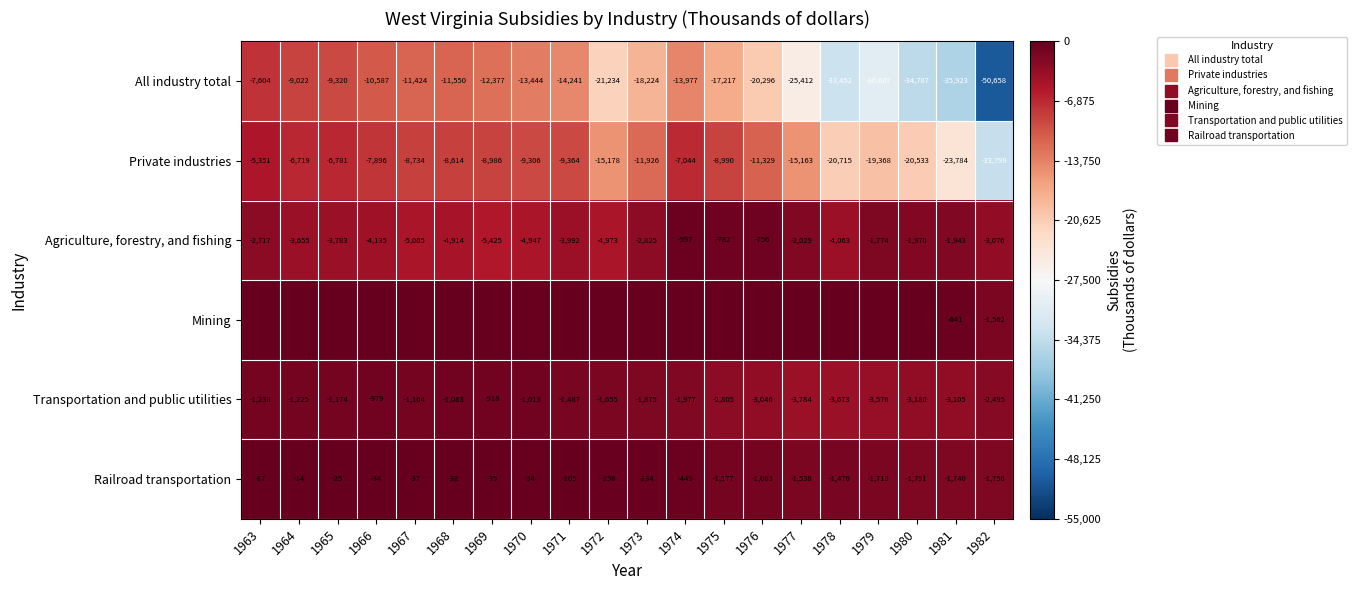

What is the highest value of the Transportation and public utilities series?

-918